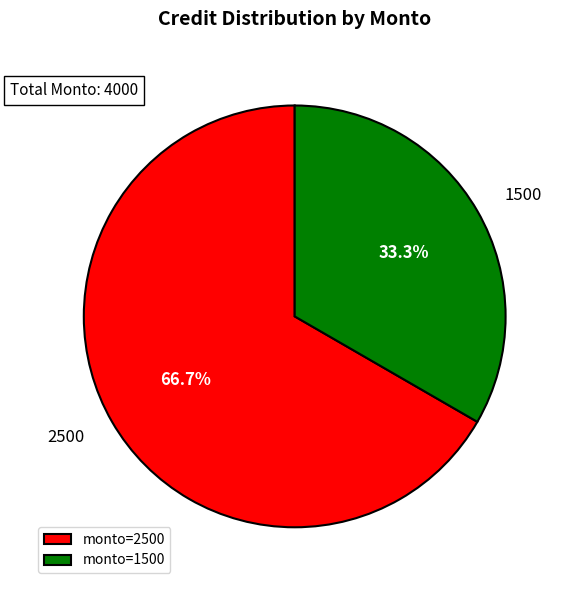

Which slice is the largest?

monto=2500